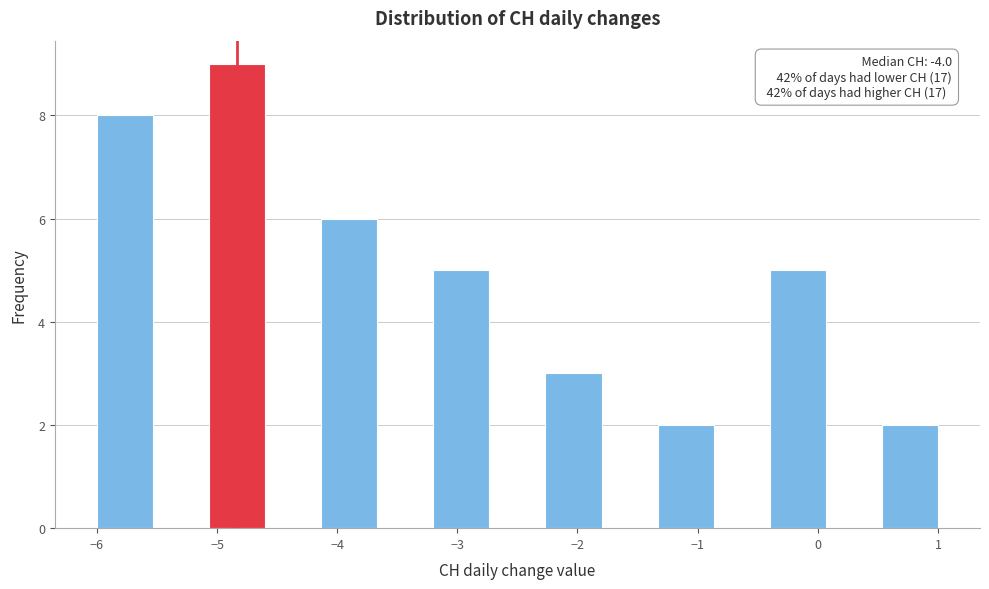

Over which range of the x-axis is the bar tallest?

-5.1 to -4.6